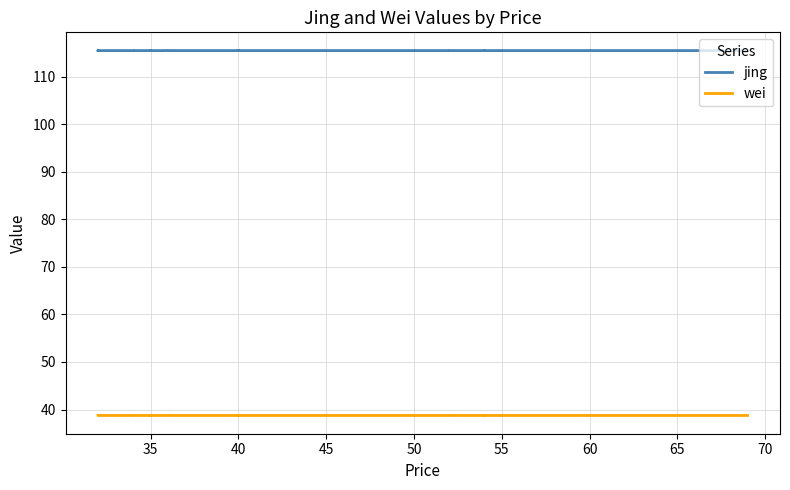

What is the lowest value of the wei series?

38.8